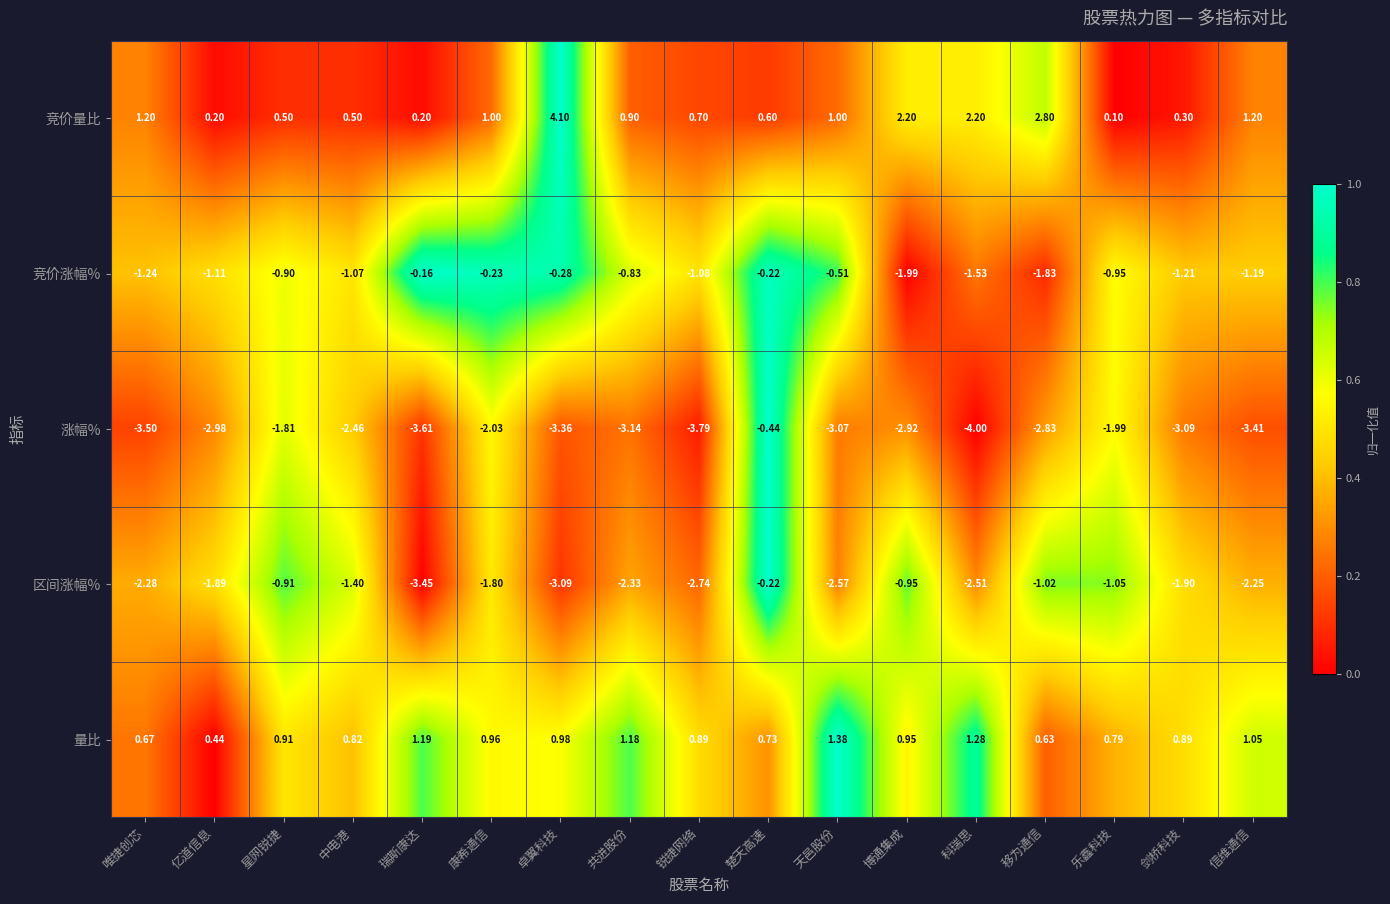

Which series has the largest range (max minus min)?

竞价量比